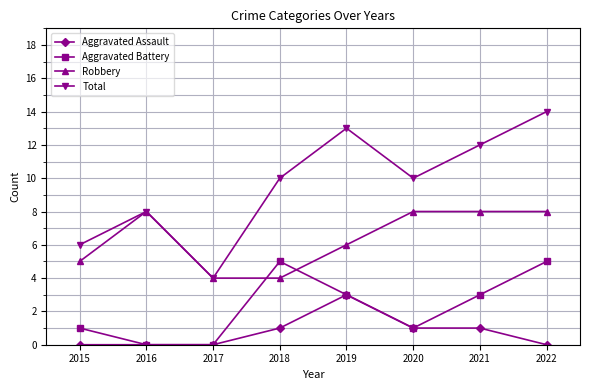

Reading left to right, what are all the values shown in this chart?

Aggravated Assault: 2015=0	2016=0	2017=0	2018=1	2019=3	2020=1	2021=1	2022=0
Aggravated Battery: 2015=1	2016=0	2017=0	2018=5	2019=3	2020=1	2021=3	2022=5
Robbery: 2015=5	2016=8	2017=4	2018=4	2019=6	2020=8	2021=8	2022=8
Total: 2015=6	2016=8	2017=4	2018=10	2019=13	2020=10	2021=12	2022=14